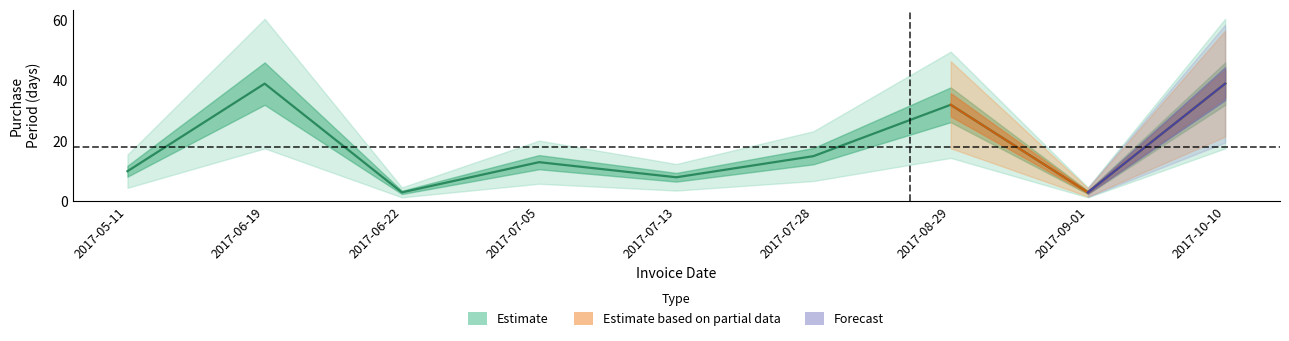

True or false: there are more than 1 points higher than both neighbors.

True